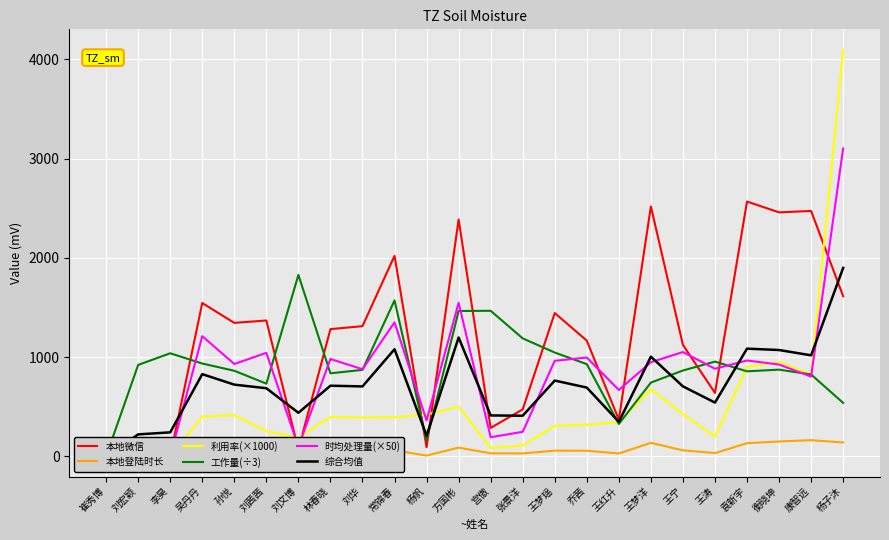

Is this an area chart (filled region under the line)?

No